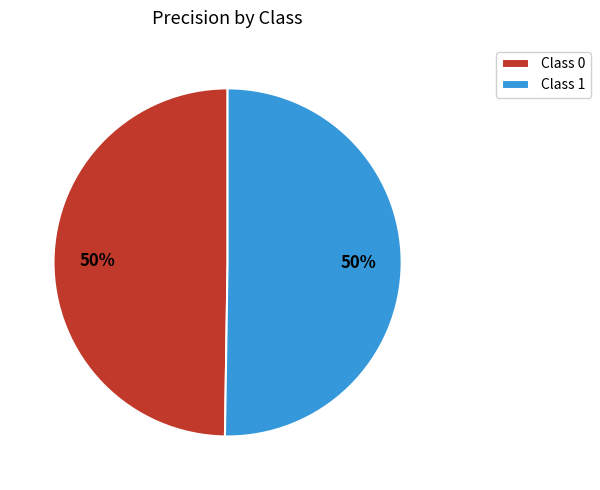

Combined, do Class 1 and Class 0 account for over 50%?

Yes